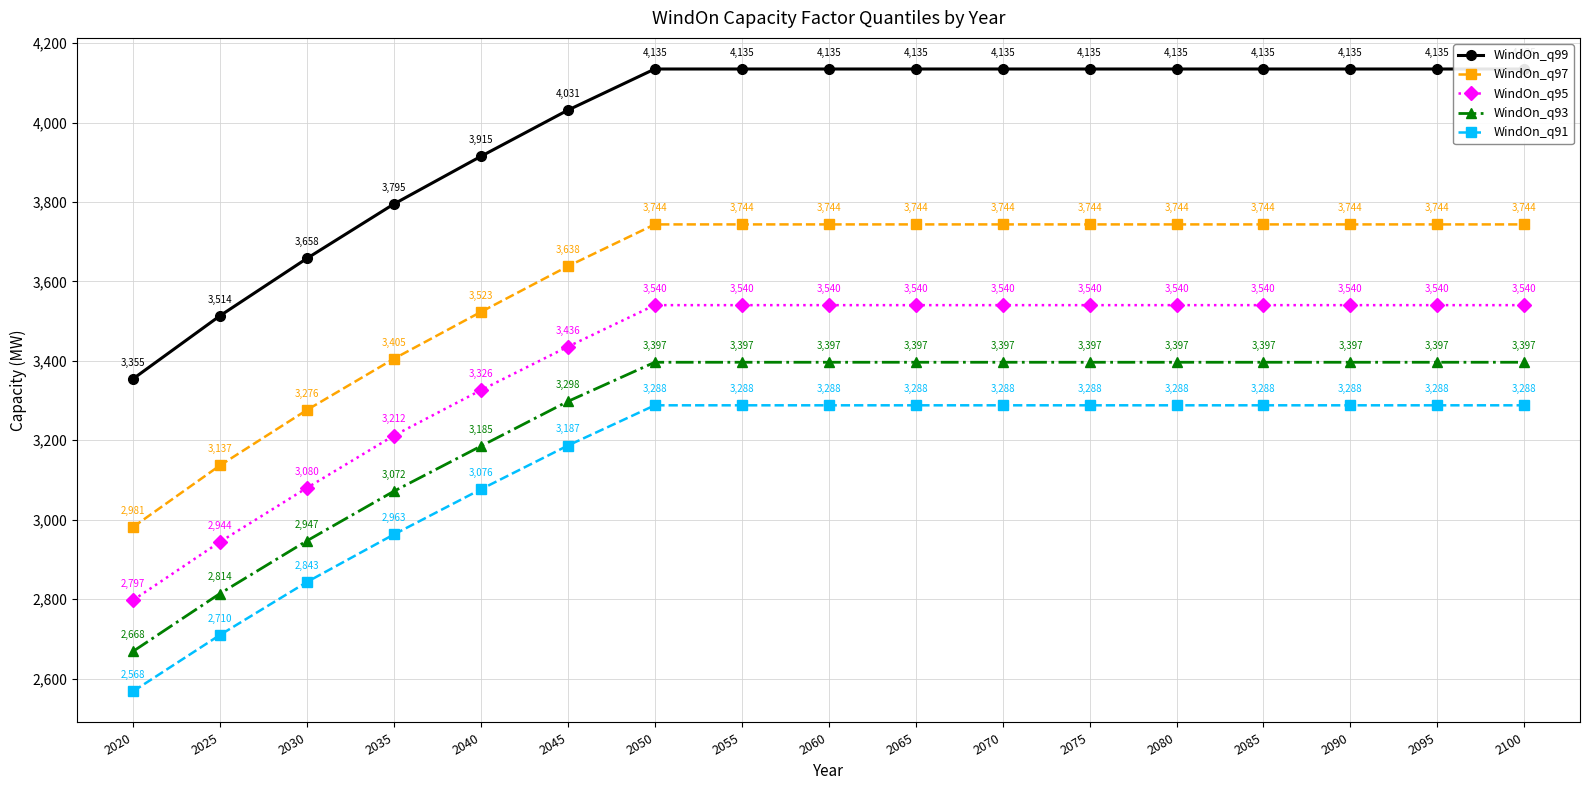

True or false: WindOn_q91 has more than 2 interior local peaks.

False